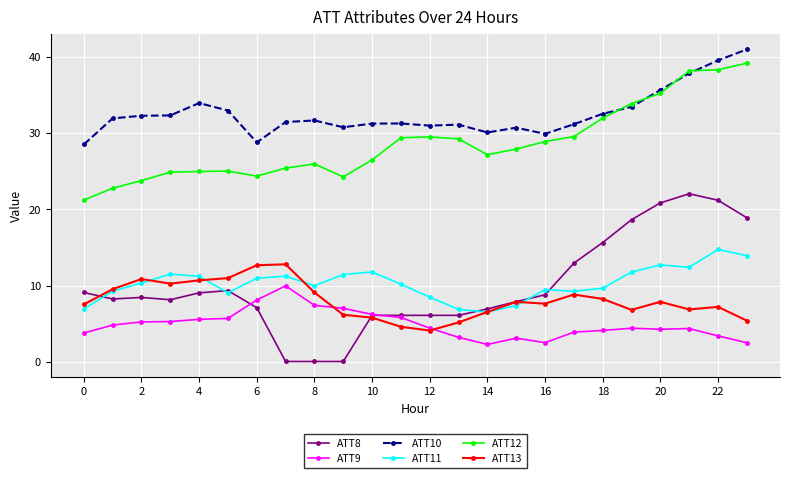

In ATT12, how many points are higher than both neighbors (excluding endpoints)?

3